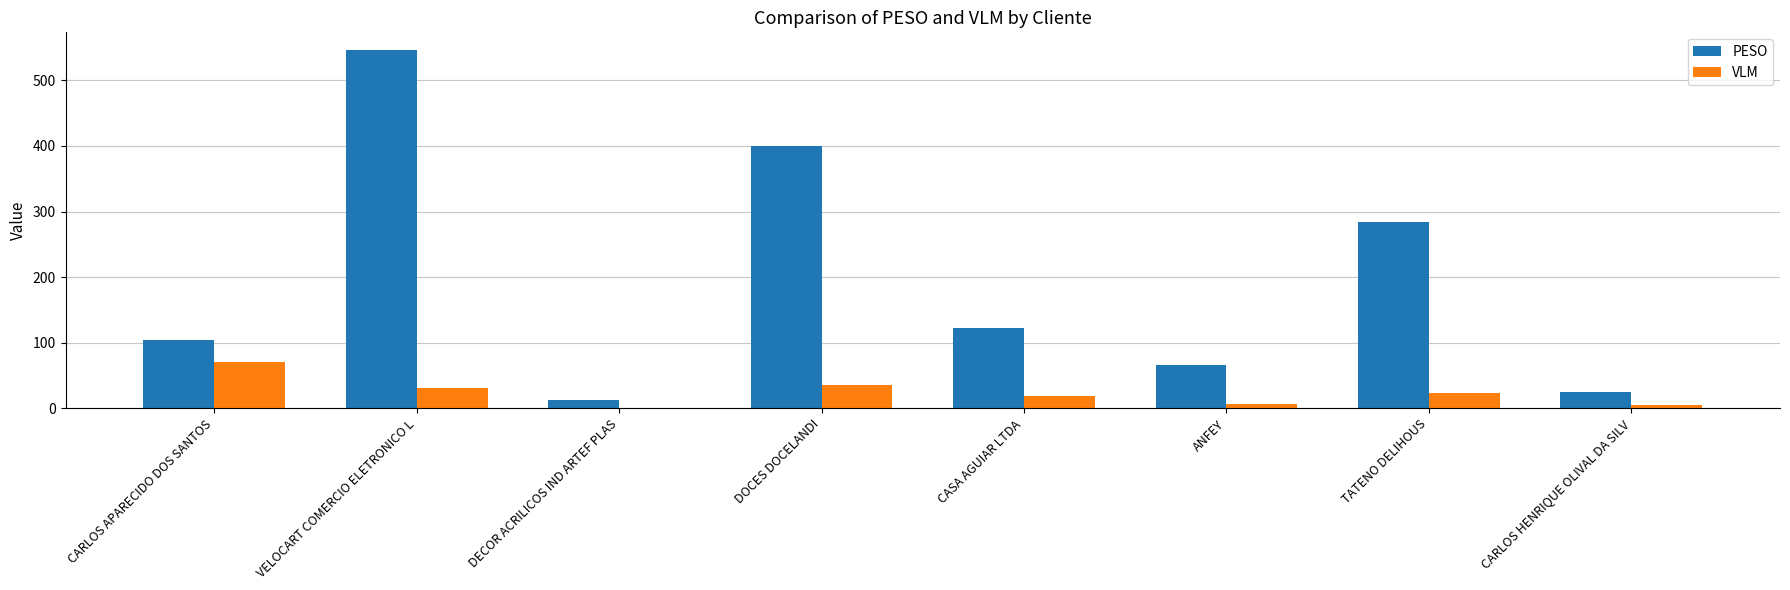

At which category is the sum across all series the highest?

VELOCART COMERCIO ELETRONICO L